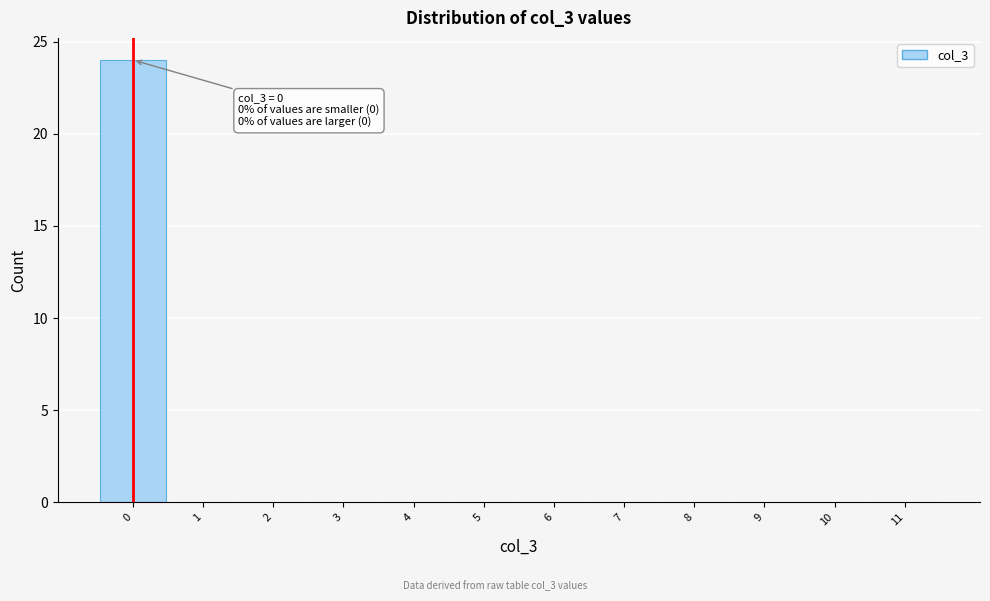

Which range on the x-axis has the tallest bar?

-0.5 to 0.5